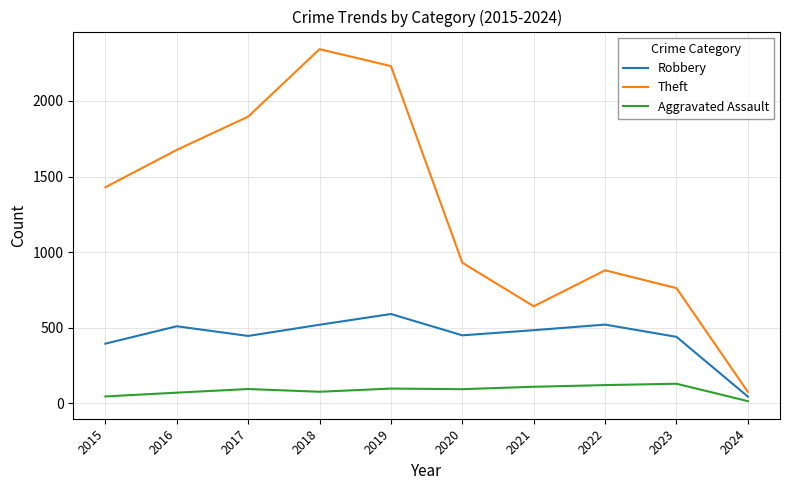

Where is Theft nearest to the value 1209?

2015